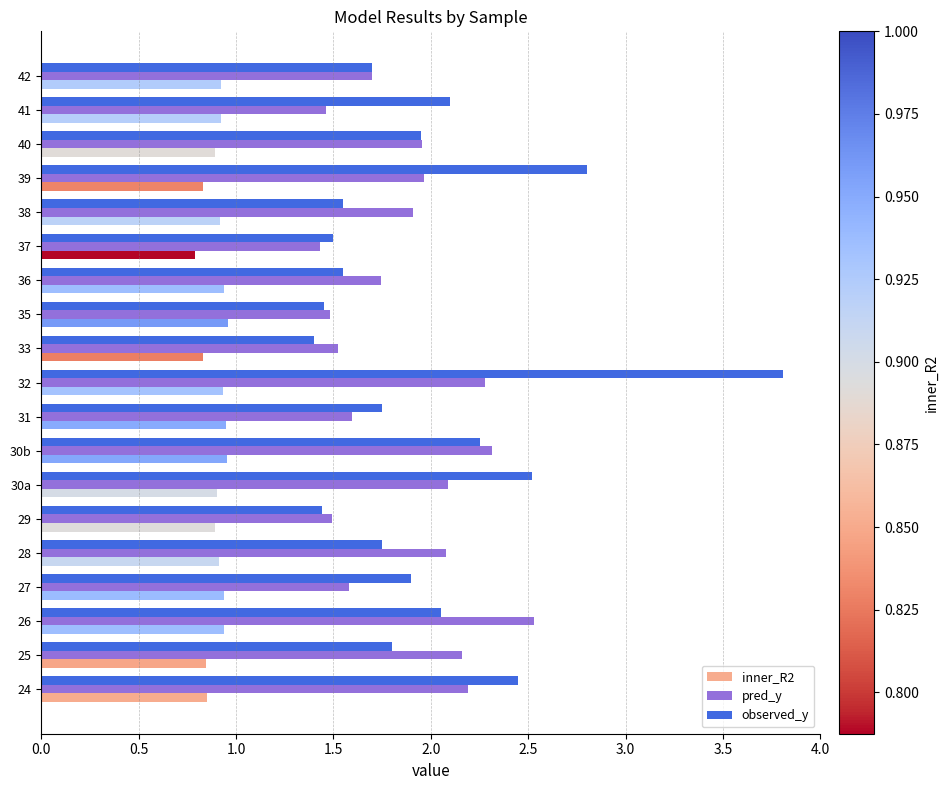

True or false: observed_y has a value of 0.5 at 36.

False